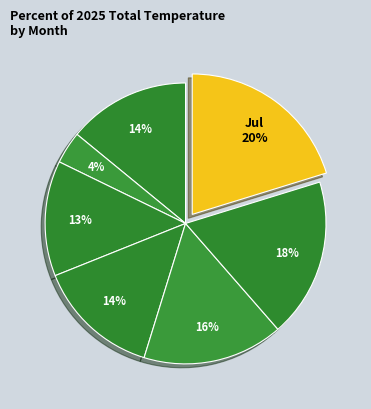

How many segments does this pie chart have?

7